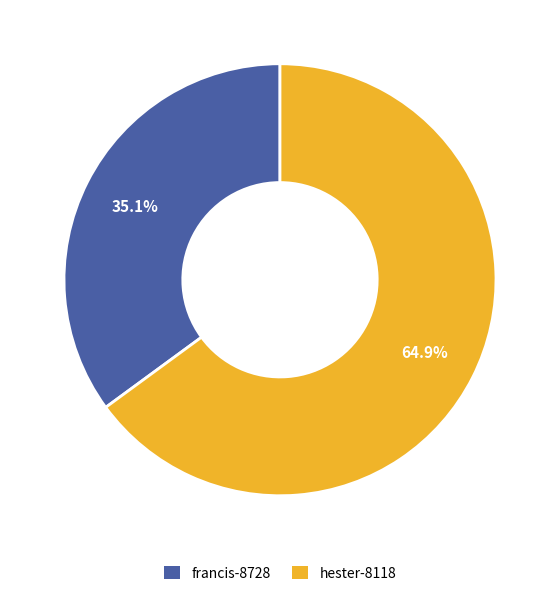

To the nearest percent, what is the average slice percentage?

50%